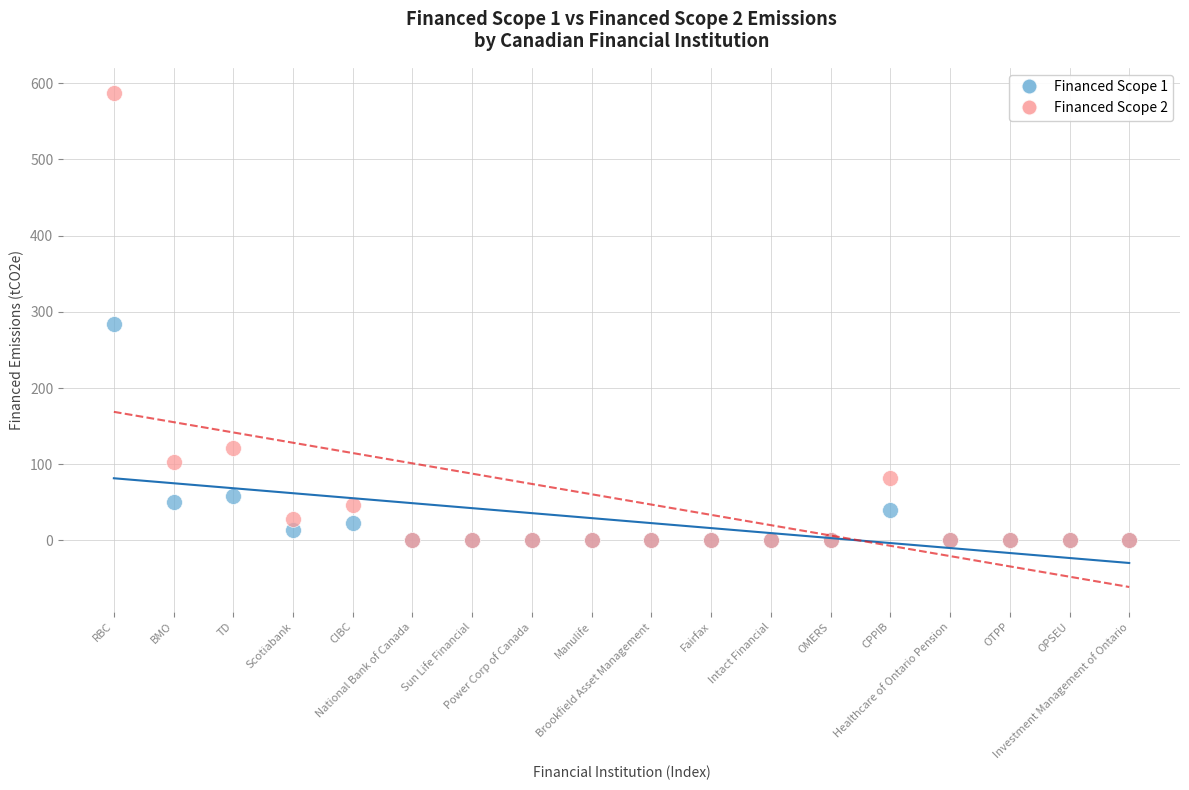

Across all series, what Y value is closest to 293?

284.2